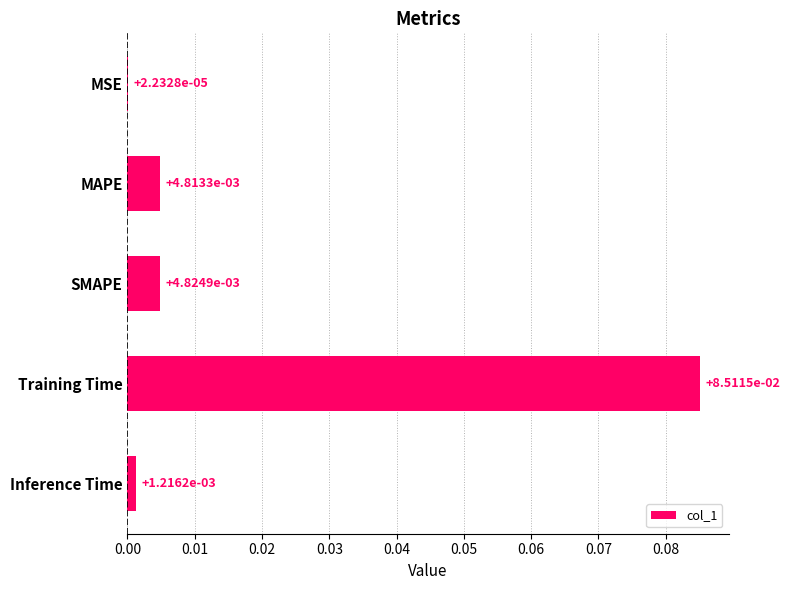

How many distinct data groups are displayed?

1